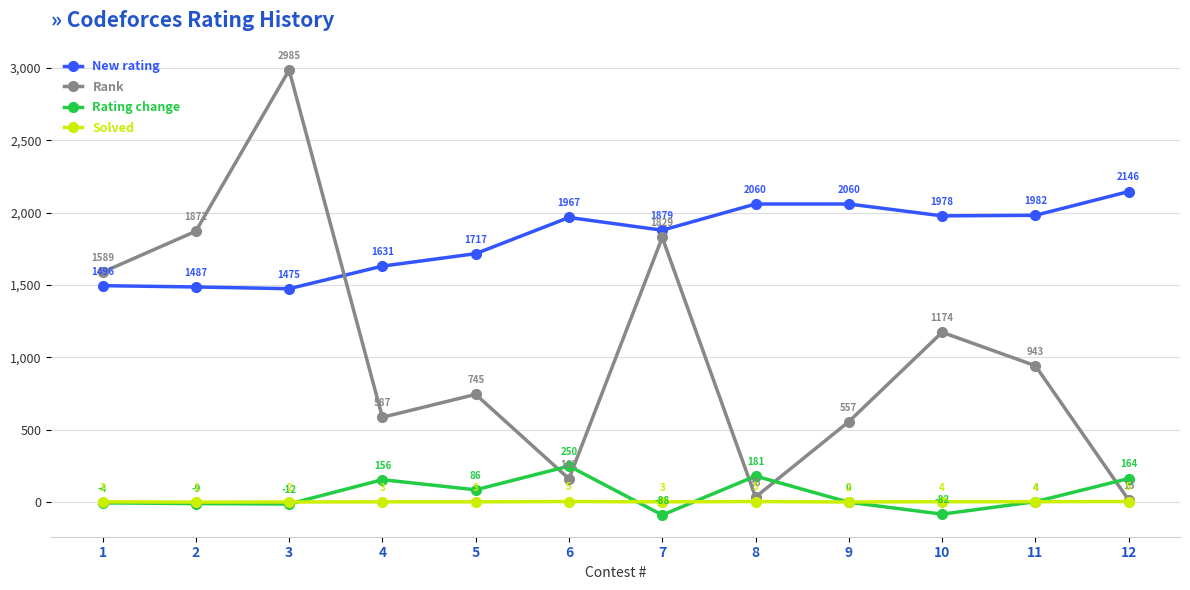

Reading left to right, transcribe all the data shown in this chart.

New rating: 1=1496	2=1487	3=1475	4=1631	5=1717	6=1967	7=1879	8=2060	9=2060	10=1978	11=1982	12=2146
Rank: 1=1589	2=1872	3=2985	4=587	5=745	6=162	7=1829	8=36	9=557	10=1174	11=943	12=15
Rating change: 1=-4	2=-9	3=-12	4=156	5=86	6=250	7=-88	8=181	9=0	10=-82	11=4	12=164
Solved: 1=3	2=1	3=2	4=3	5=3	6=5	7=3	8=5	9=2	10=4	11=4	12=5